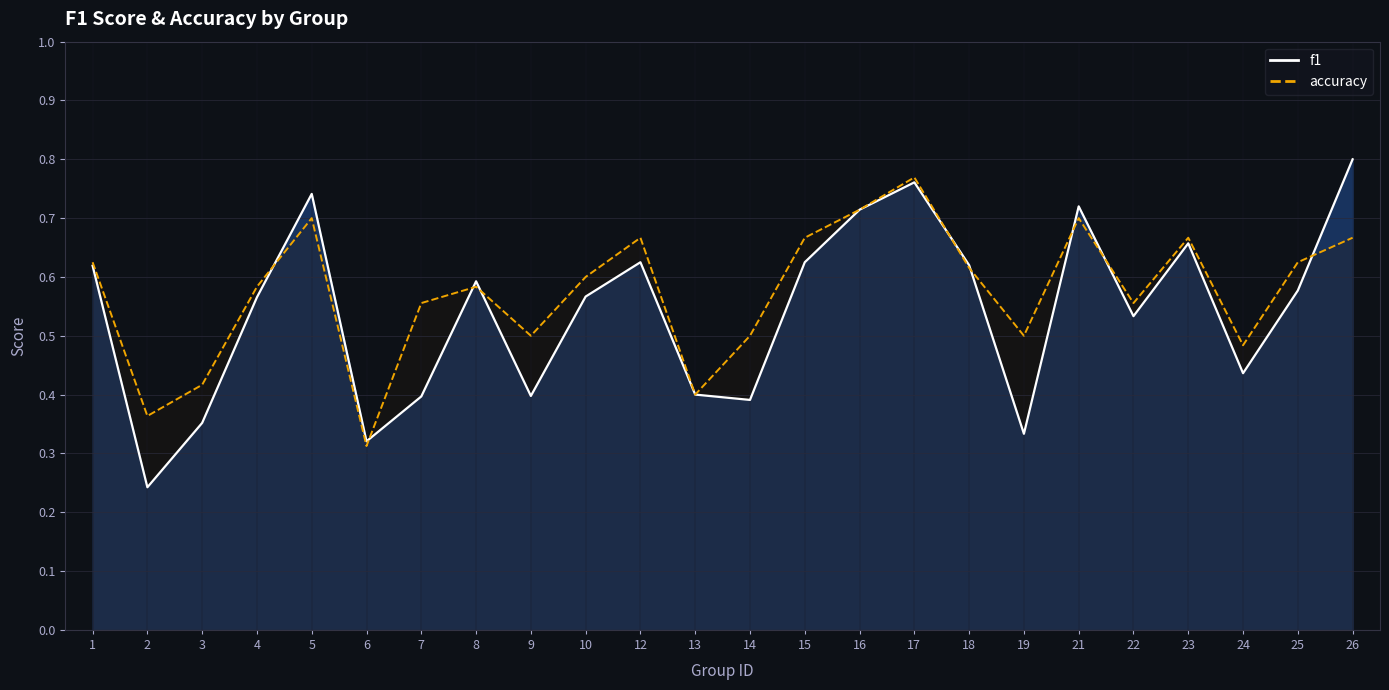

What is the difference between the maximum and minimum values in the f1 series?

0.6